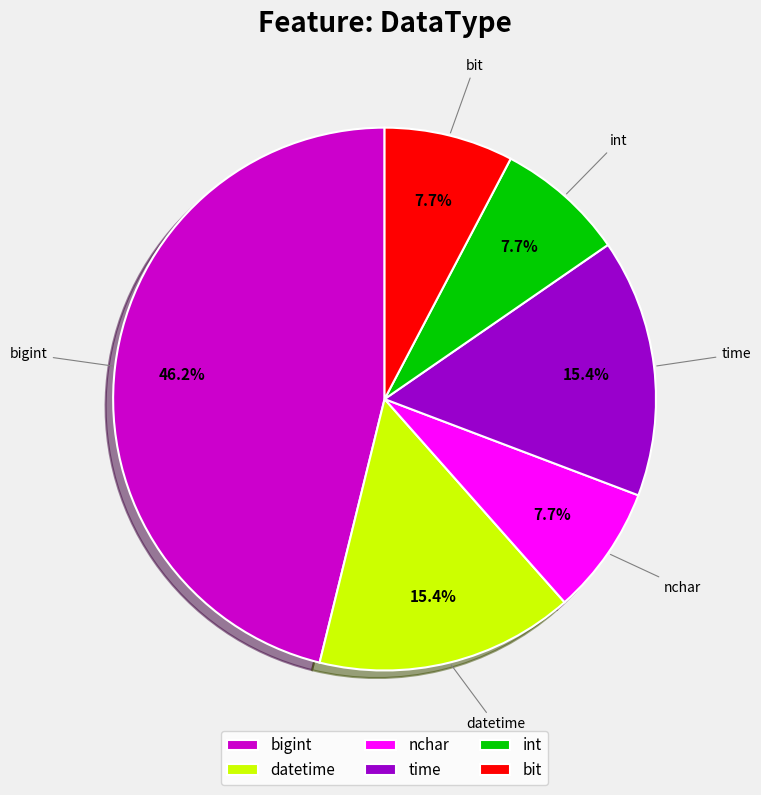

Does bigint account for over 50% of the chart?

No